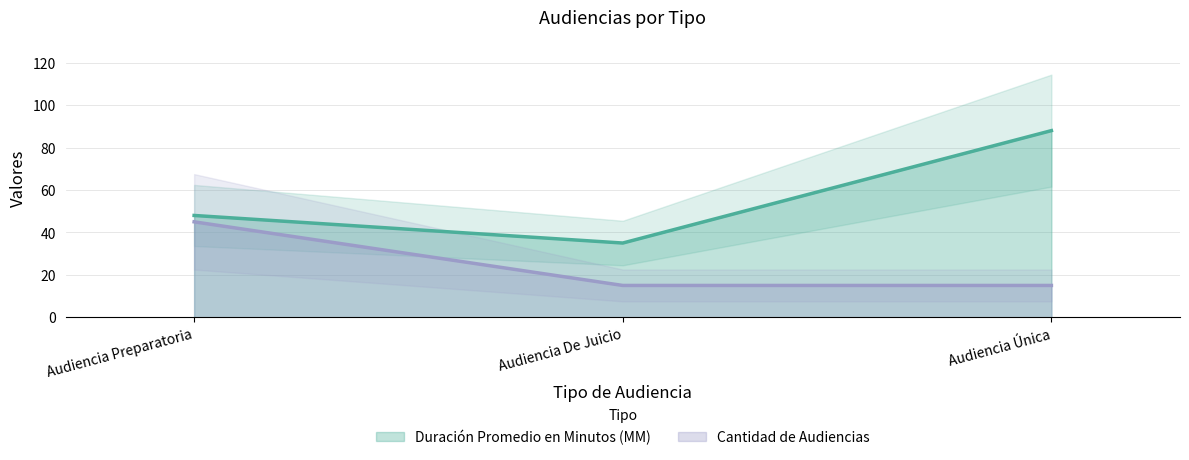

What is the sum of all Cantidad de Audiencias values?

75